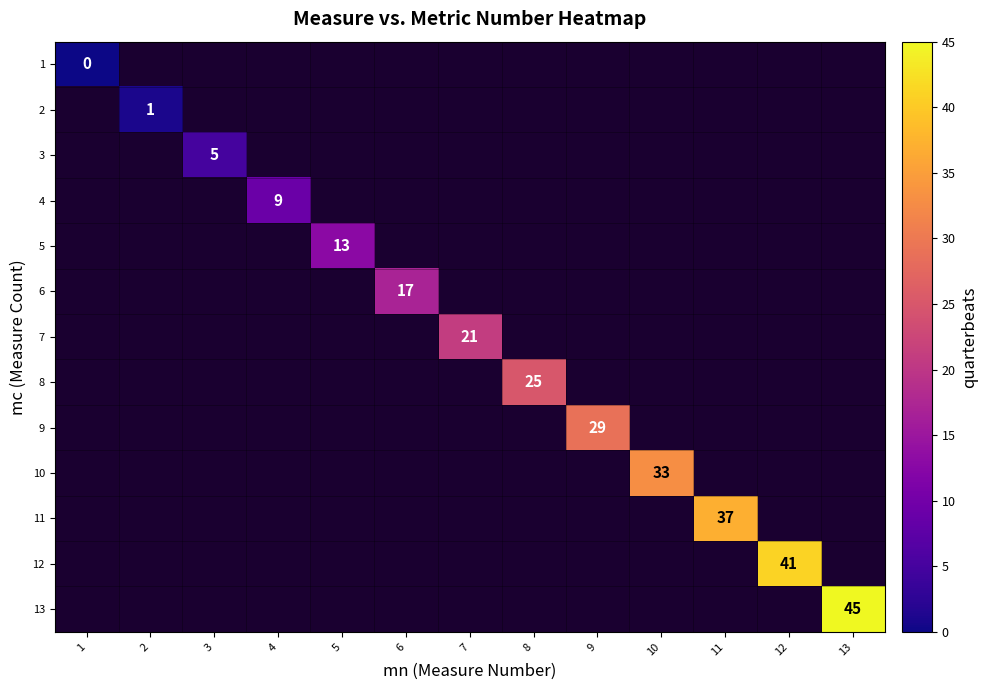

What is the maximum value shown in the chart?

45.0